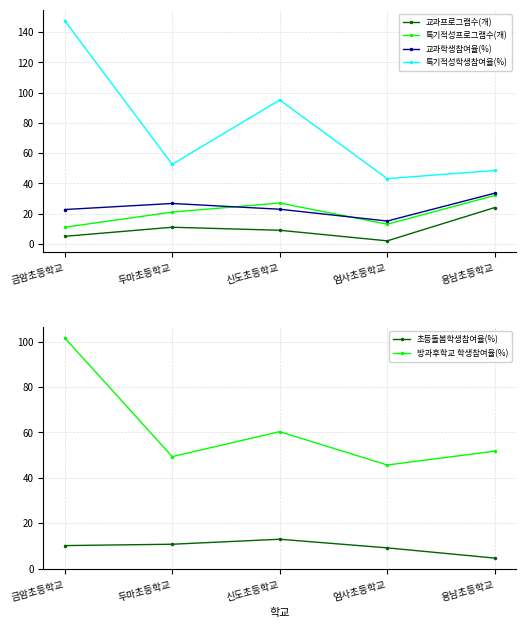

Read the 교과프로그램수(개) value at 금암초등학교.

5.0